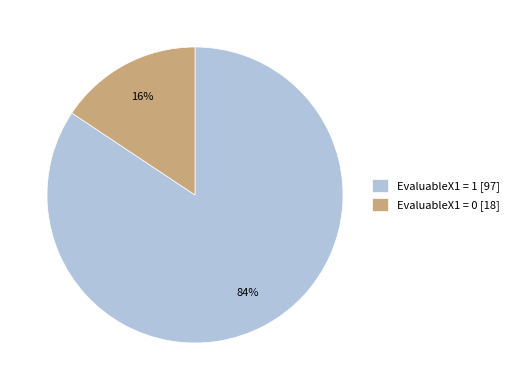

Does any single category account for the majority?

Yes